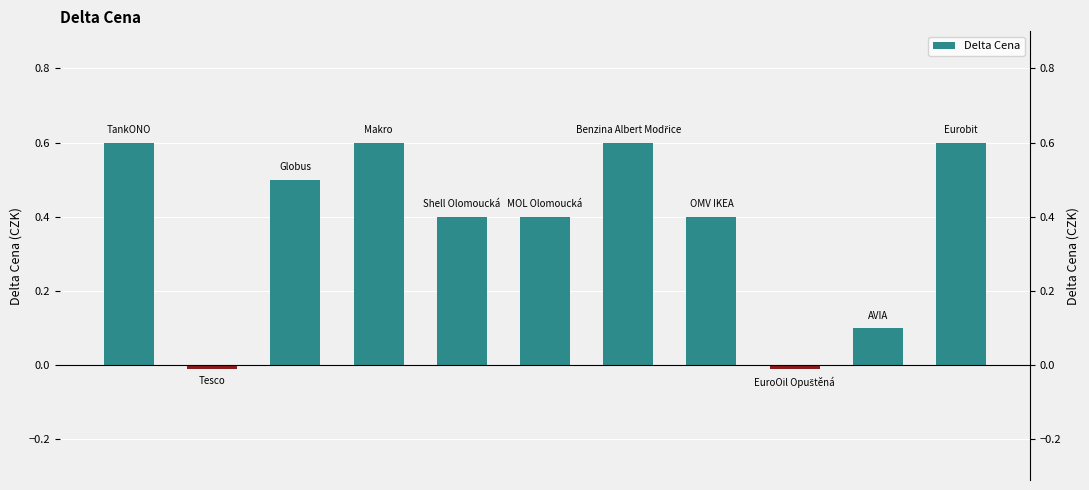

What is the difference between the maximum and minimum values?

0.6